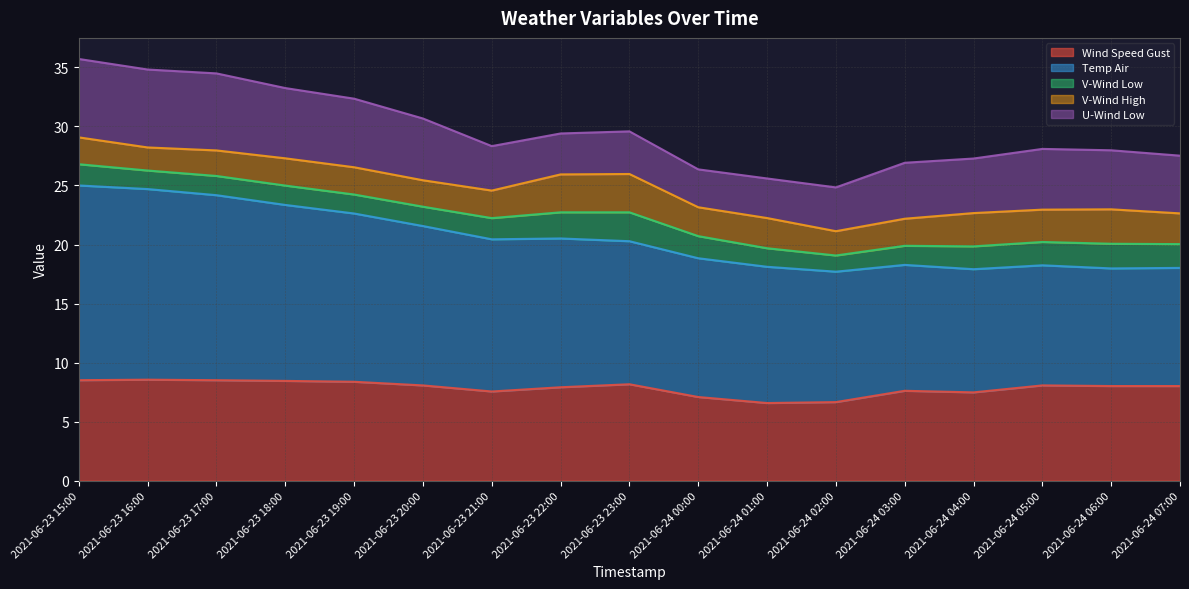

What is the approximate value of temp_air at 2021-06-23 18:00?

14.9